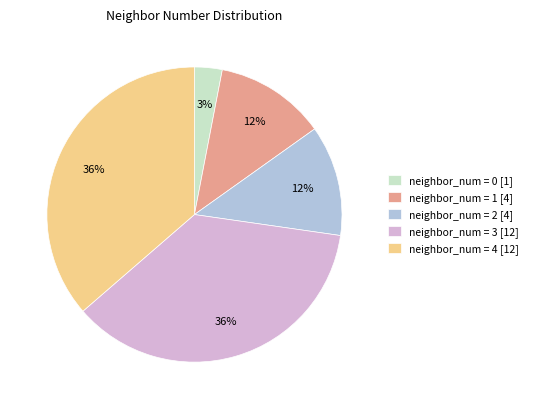

What percentage is the neighbor_num = 1 [4] slice, to the nearest percent?

12%